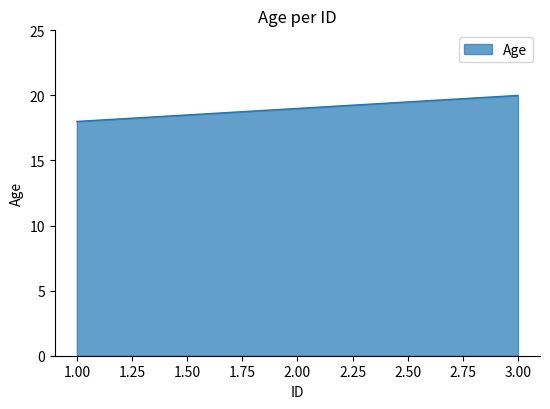

Which has a higher value, 3.00 or 1.00?

3.00